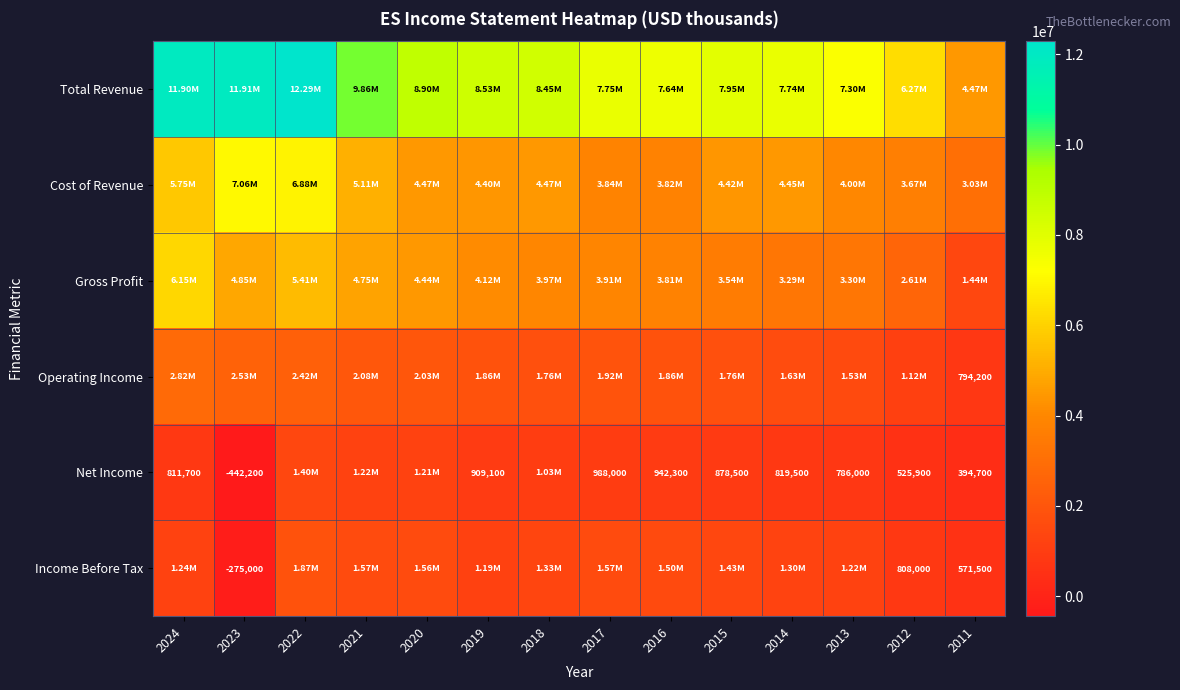

The Total Revenue series shows 12289300 at 2022. True or false?

True